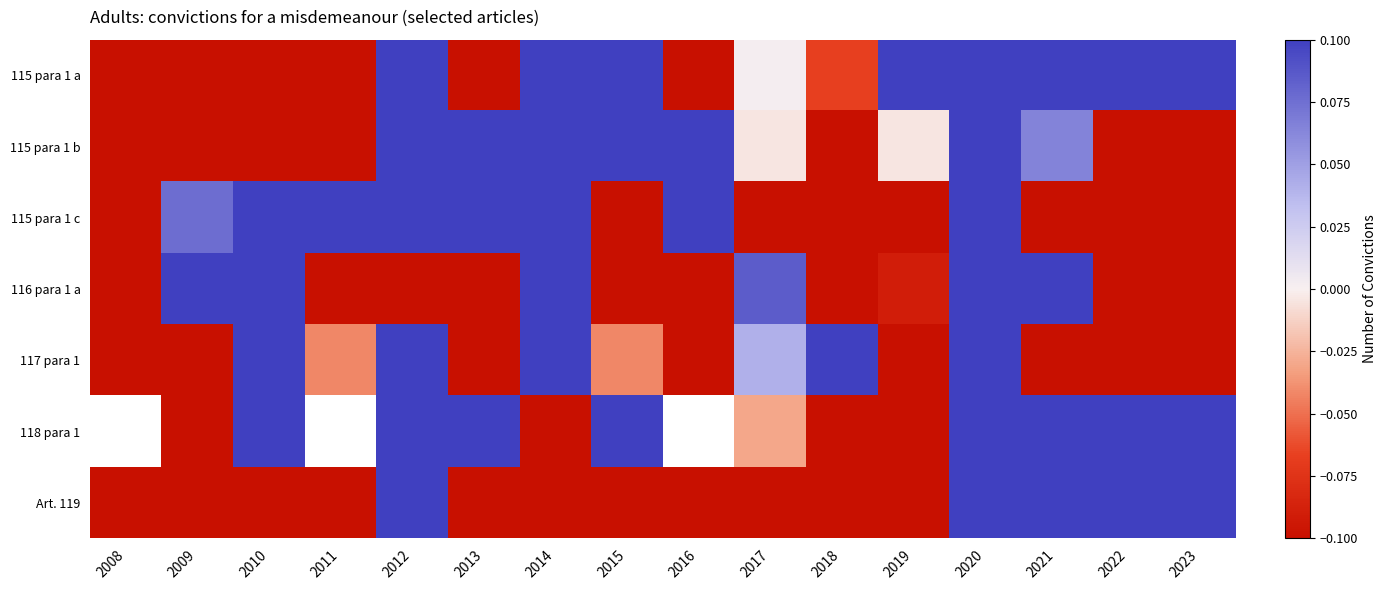

What is the highest value of the 115 para 1 b series?

0.6